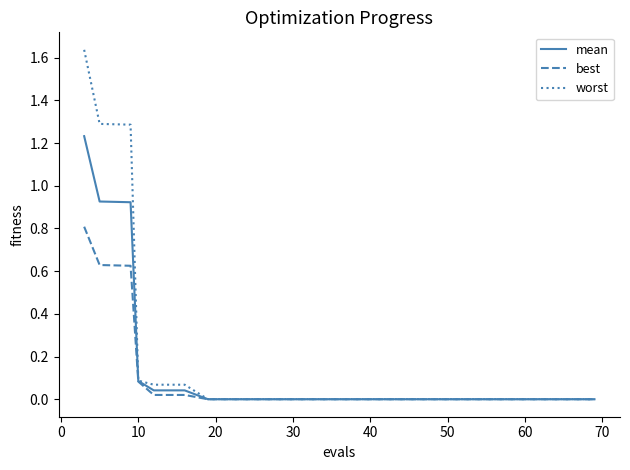

Which series has the largest range (max minus min)?

worst